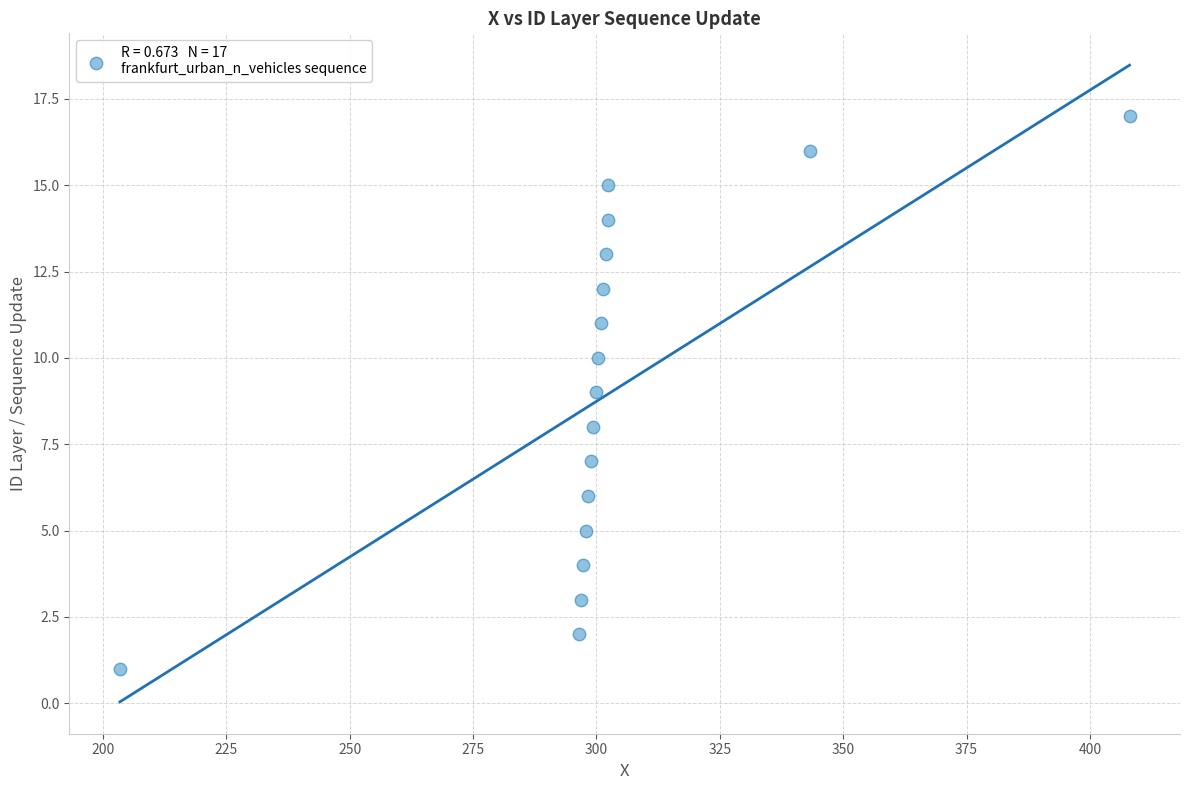

What is the range of Y values (max minus min)?

16